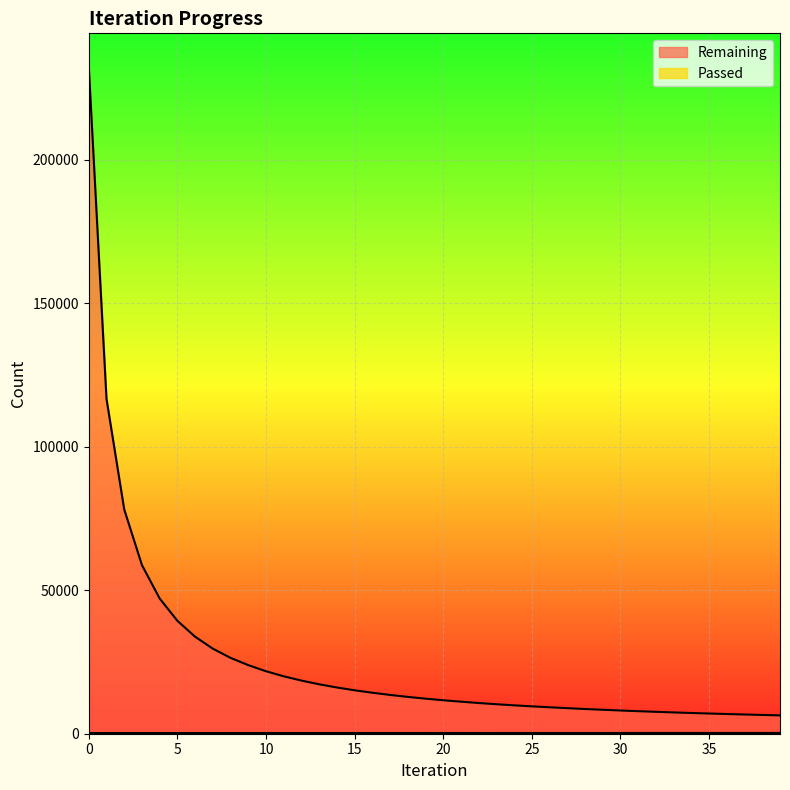

The Passed series shows 69 at 9. True or false?

False